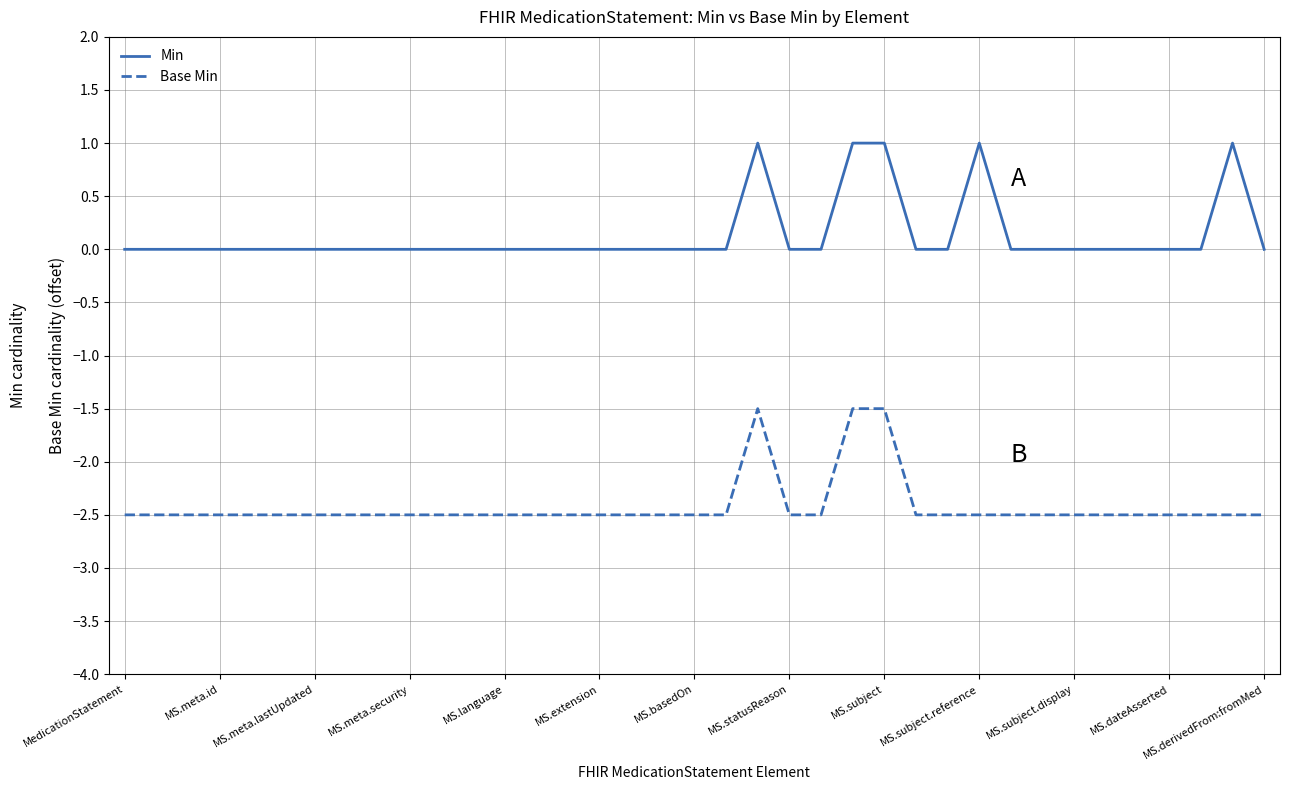

What is the maximum value shown in the chart?

1.0